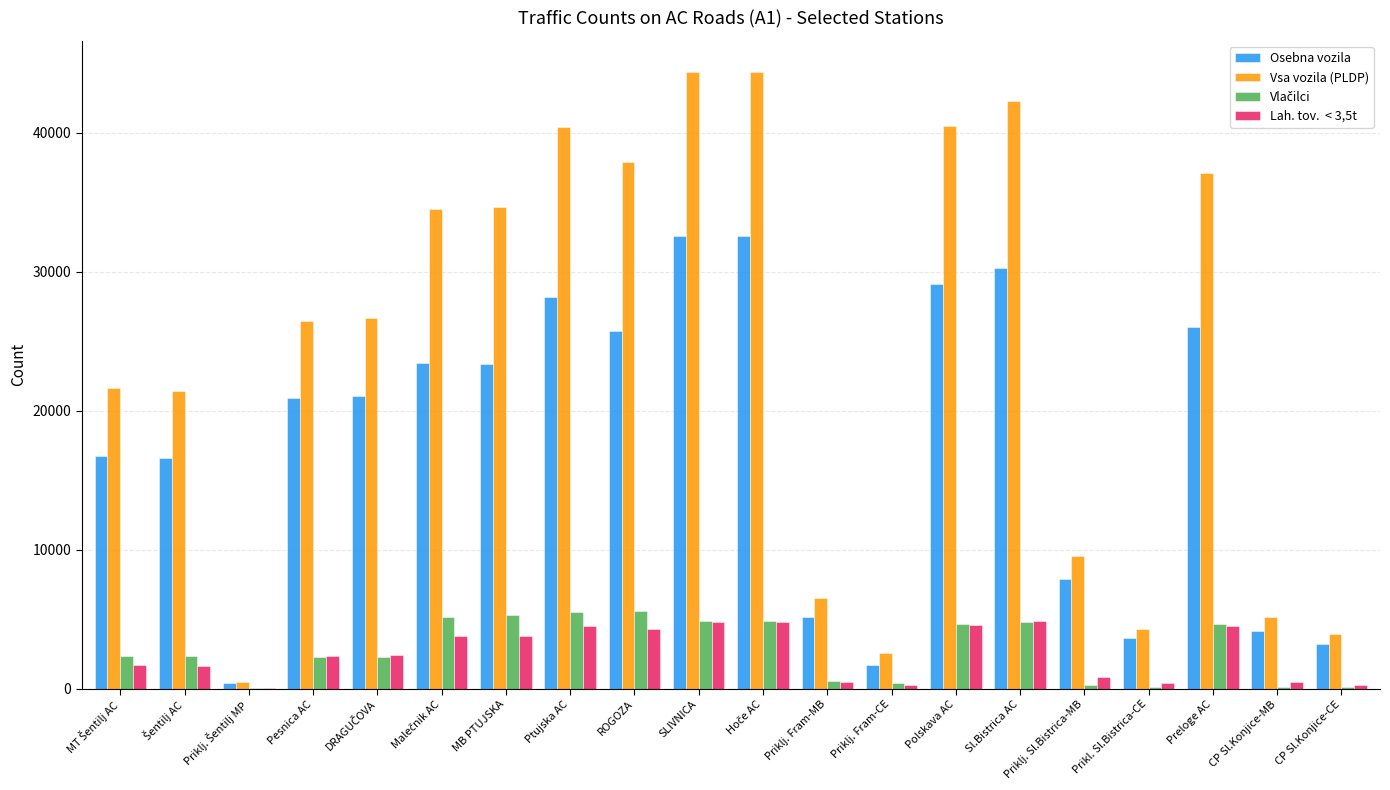

What is the total value across all series at MB PTUJSKA?

67185